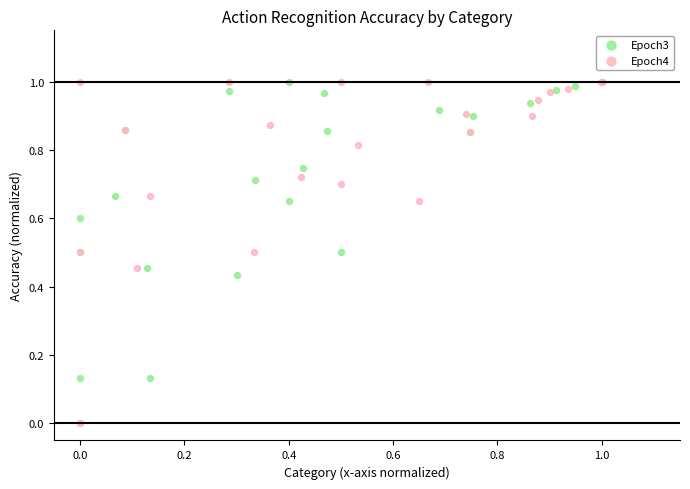

What are all the series names shown in the legend?

Epoch3, Epoch4